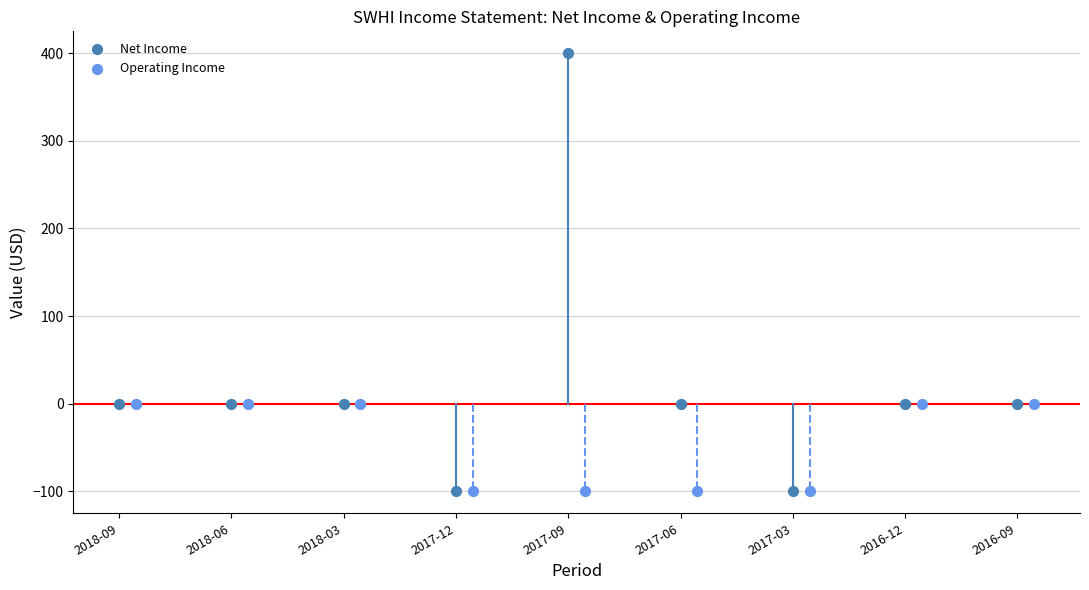

Which series reaches the maximum Y coordinate?

Net Income